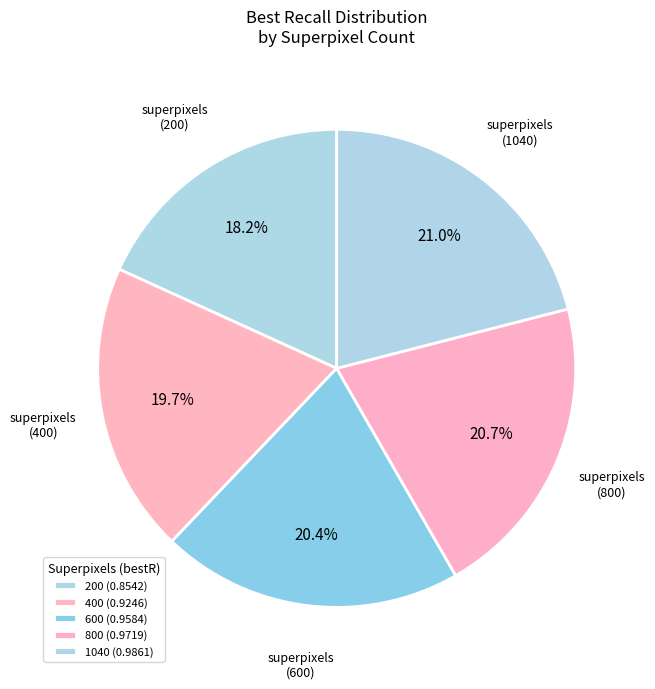

What is the largest slice in the pie chart?

1040